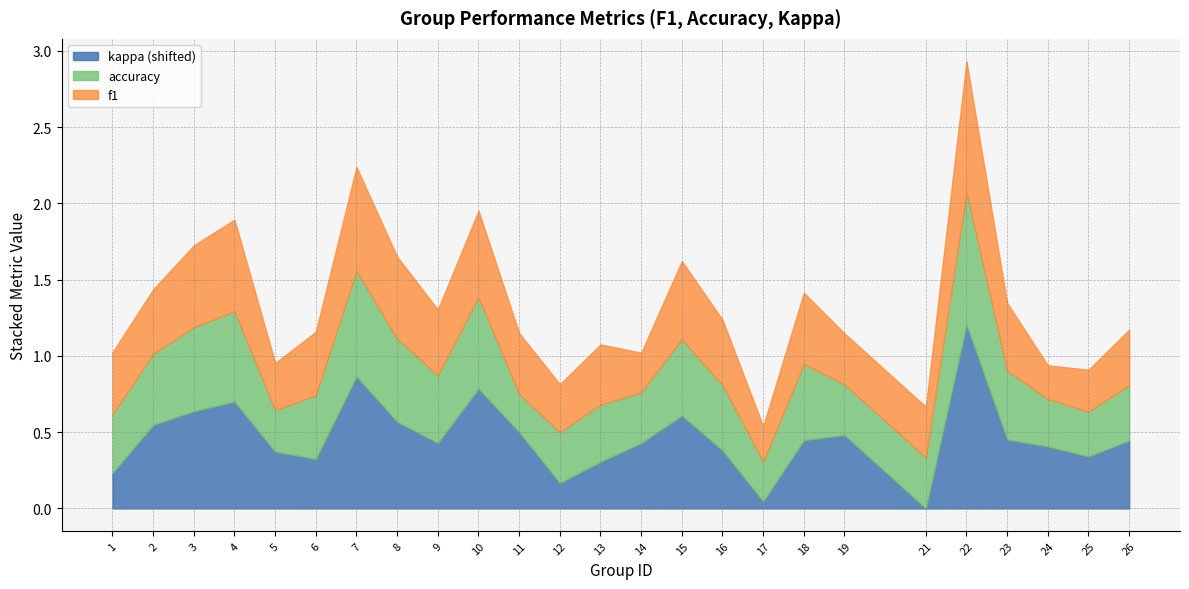

Does the chart display data point markers on the line(s)?

No